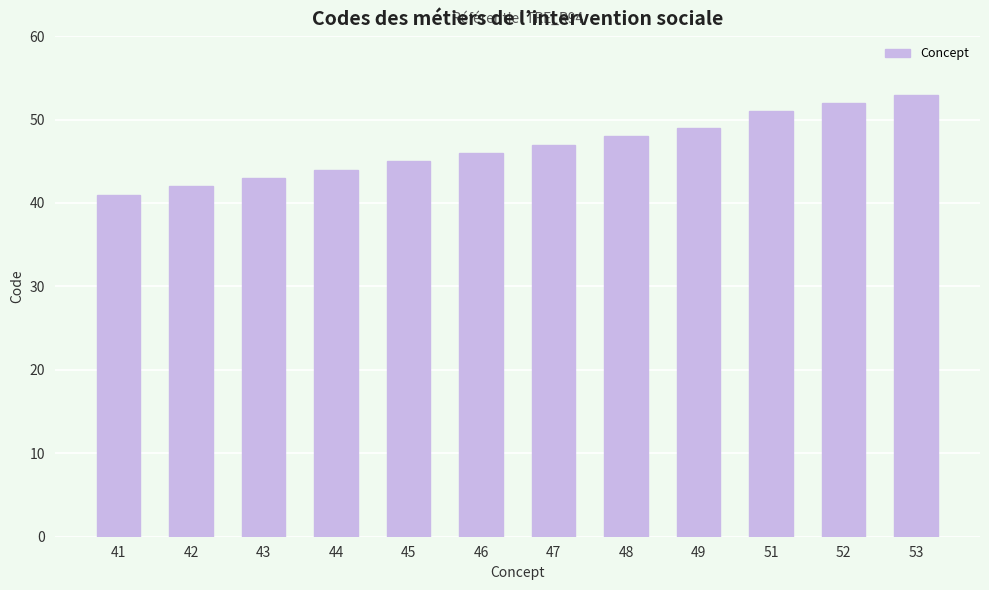

Which has a higher value, 51 or 45?

51